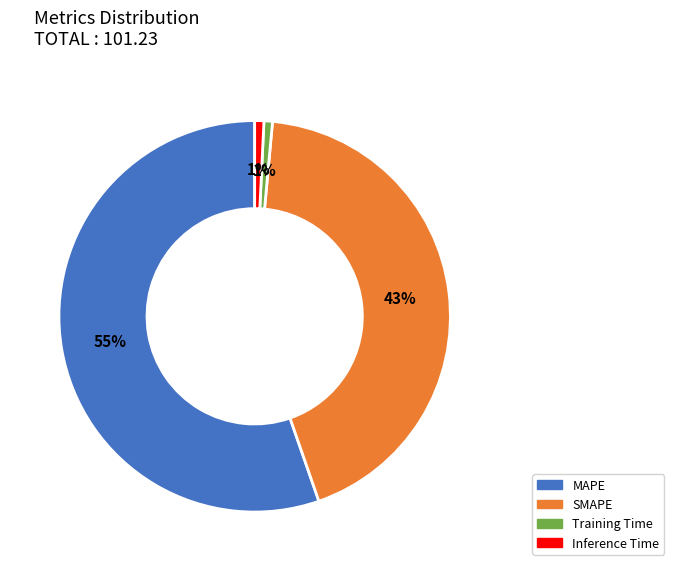

Which slice is the largest?

MAPE